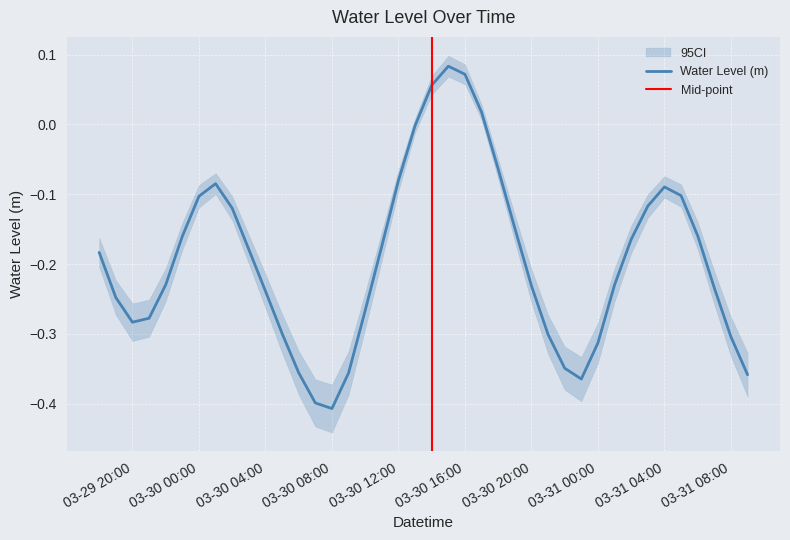

What is the maximum value shown in the chart?

0.1